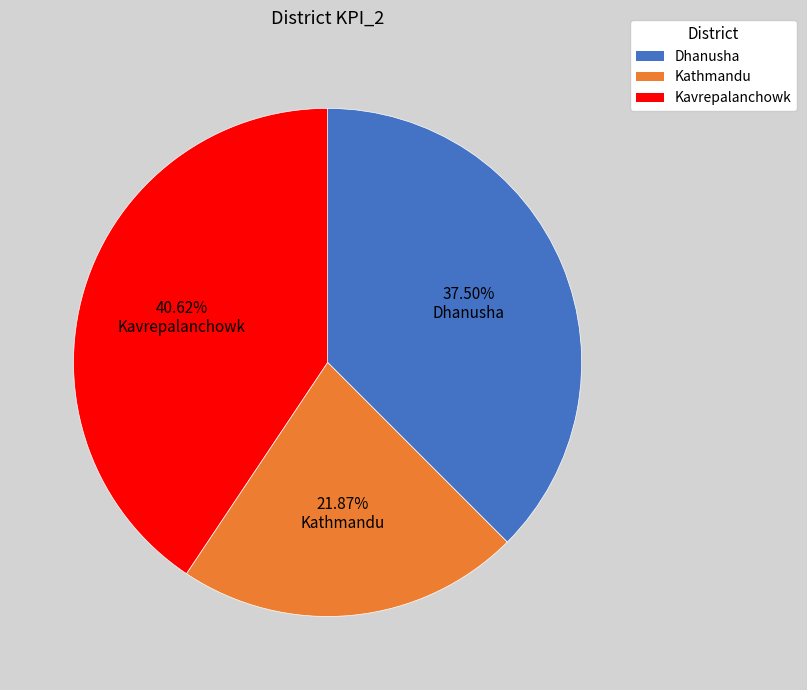

Which slice is the smallest?

Kathmandu